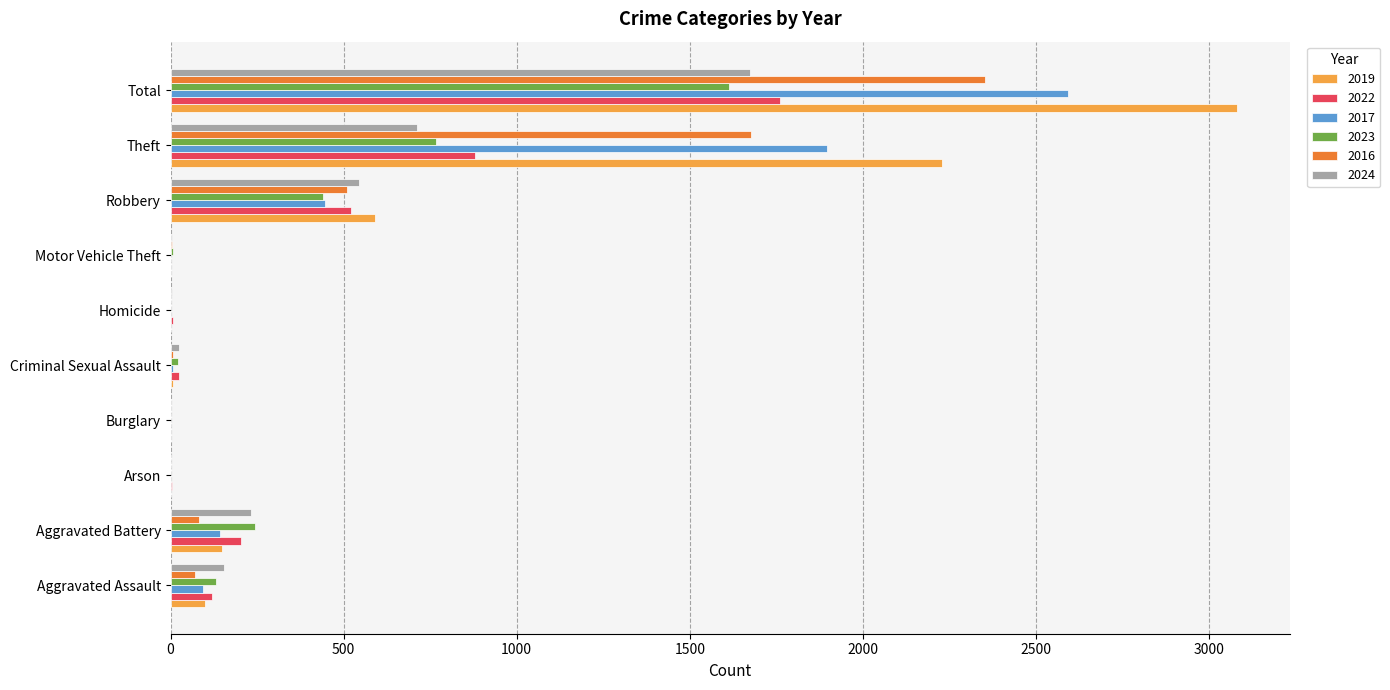

At which label does 2022 reach its peak?

Total